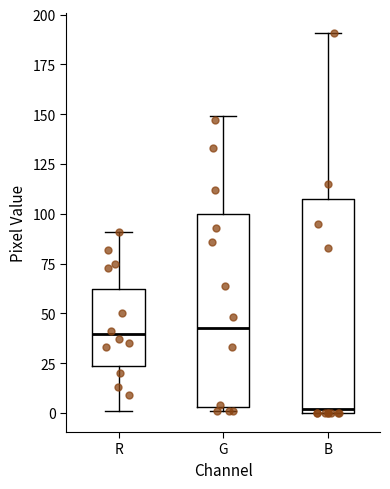

Reading left to right, transcribe this box plot: for each box, give where its median line is, the range the box spans, and where its two whiskers end, as read against the y-axis. The values are not printed on the chart, so give them approximately, as read against the axis.

R: median 40, box 25 to 60, whiskers 0 to 90
G: median 45, box 5 to 100, whiskers 0 to 150
B: median 0 (just above the box's lower edge), box 0 to 105, whiskers 0 to 190